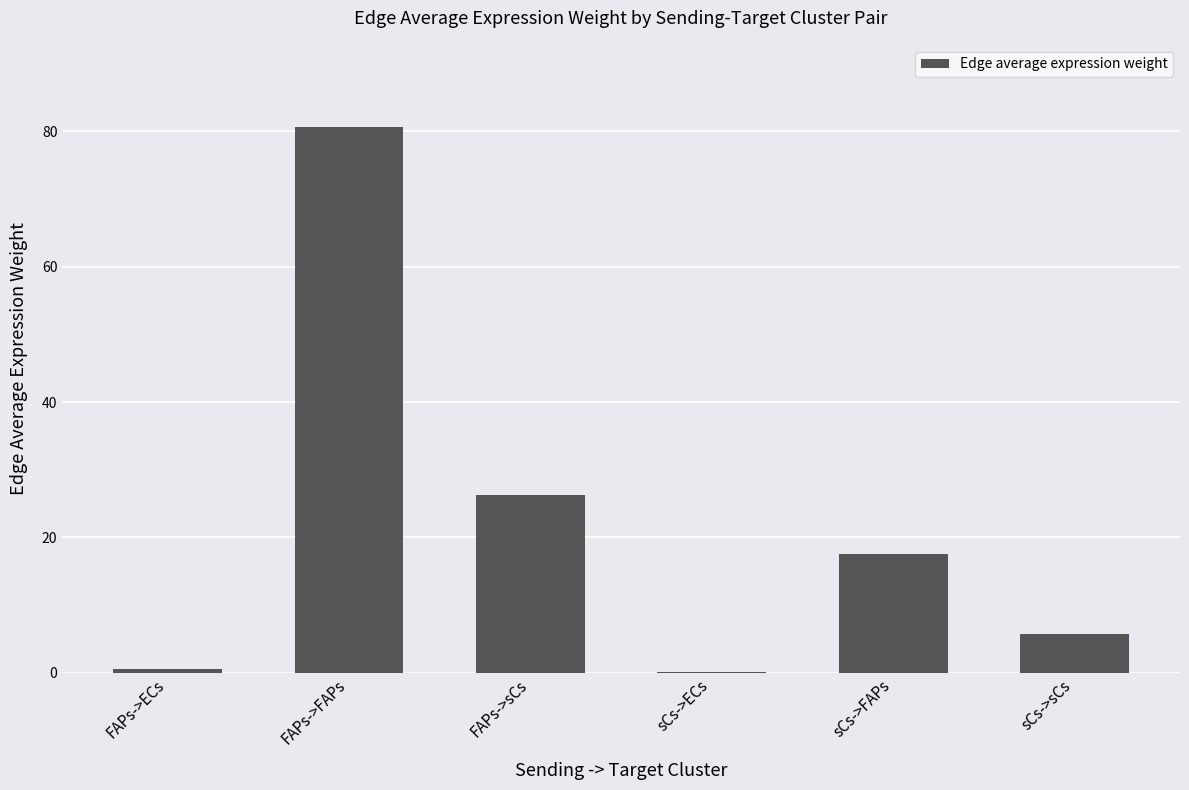

What is the sum of all values?

130.8